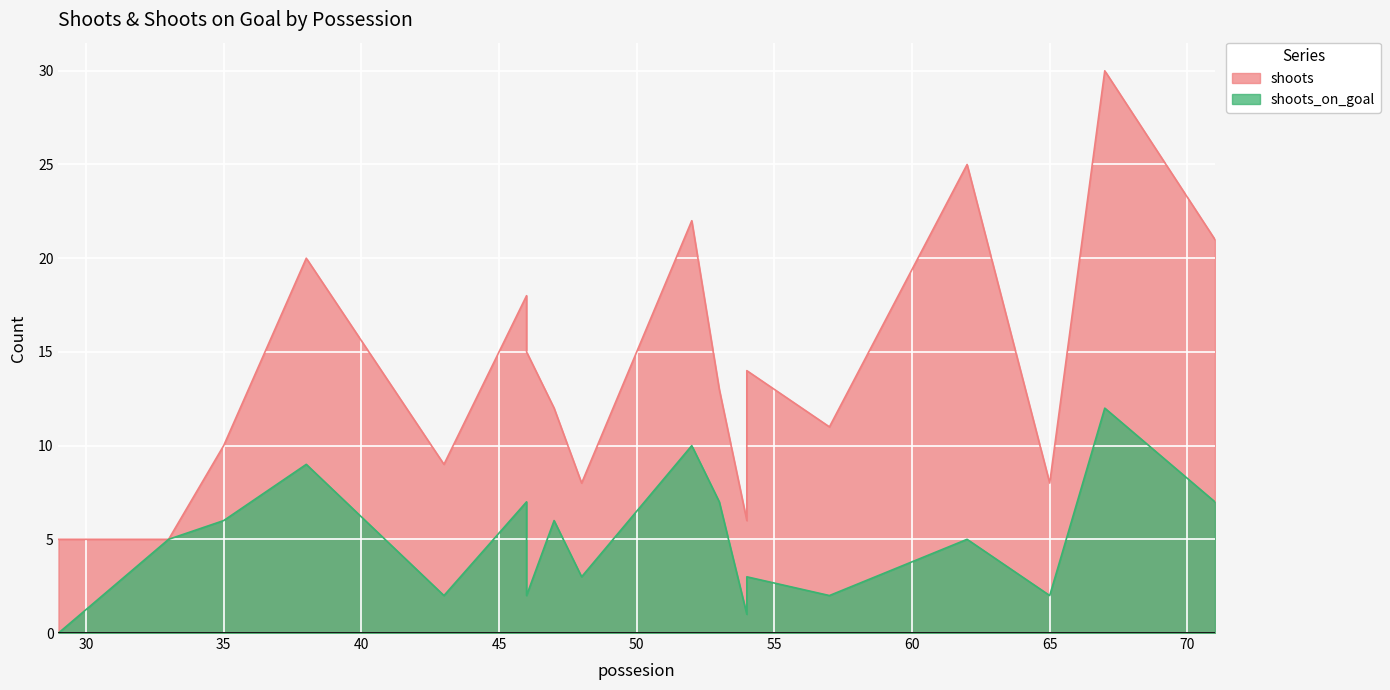

The value of shoots_on_goal at 46 is 3. True or false?

False